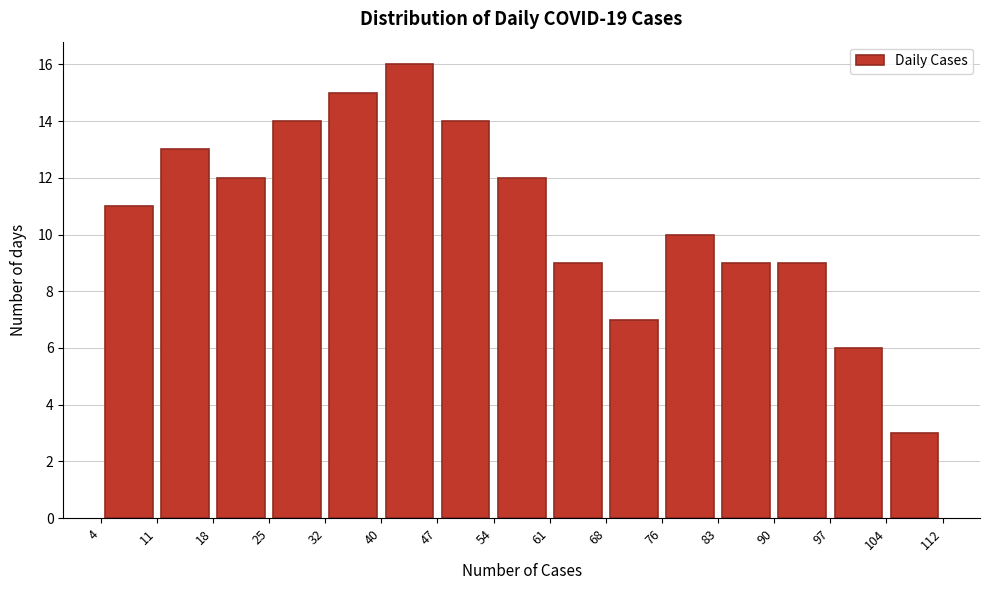

What is the height of the bar covering 76 to 83 on the x-axis? The values are not printed on the chart, so give them approximately, as read against the axis.

10